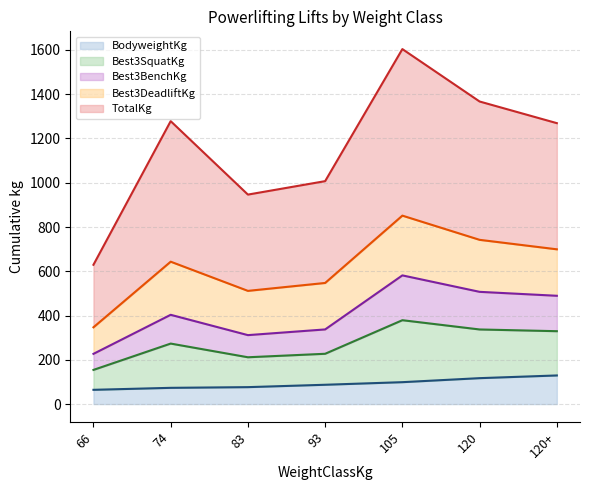

At how many categories does at least one series exceed 332?

7